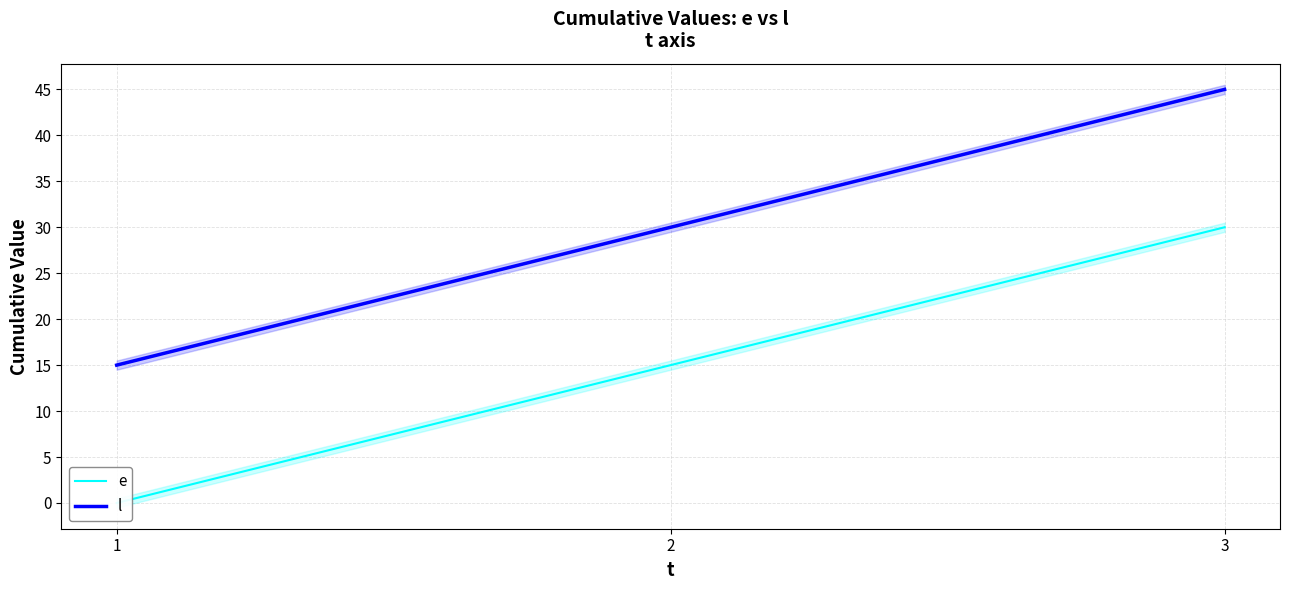

How many e values are between 0 and 30?

3